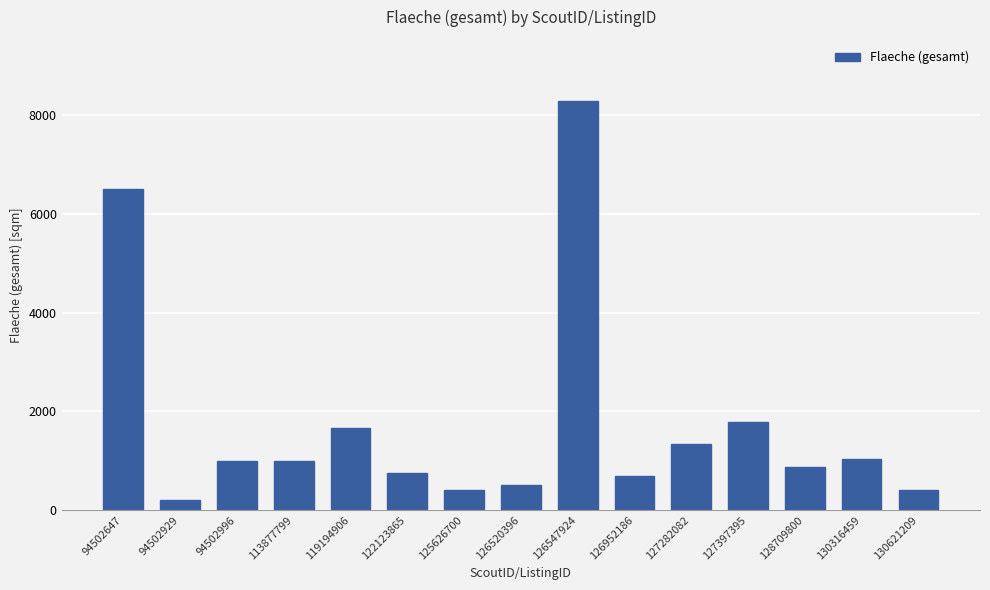

What is the difference between the maximum and minimum values?

8090